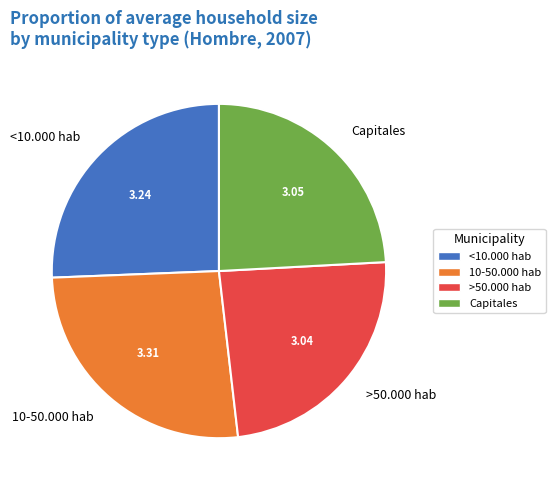

True or false: Capitales accounts for 24% of the total.

True